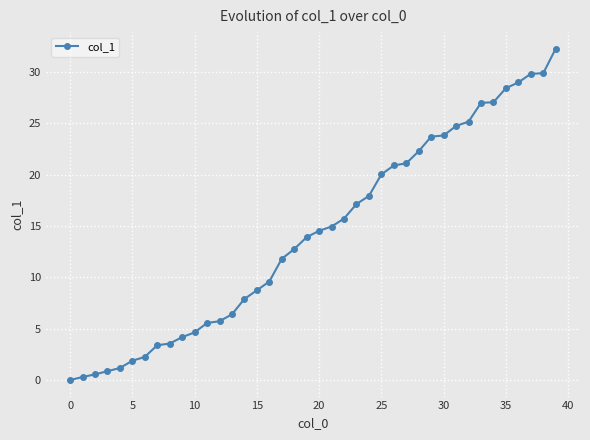

What is the greatest value displayed?

32.3